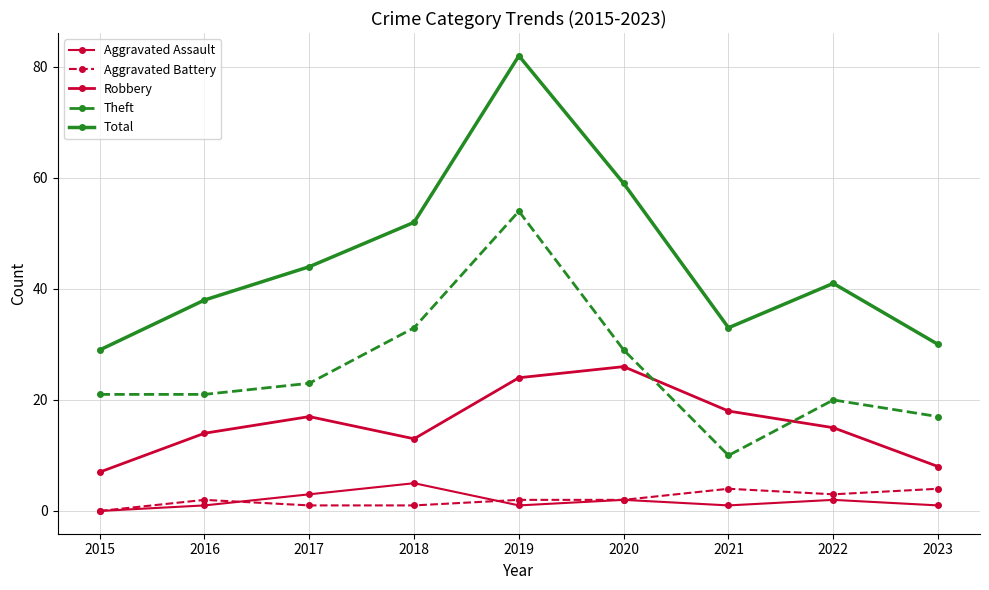

How many positive values does the Aggravated Battery series have?

8